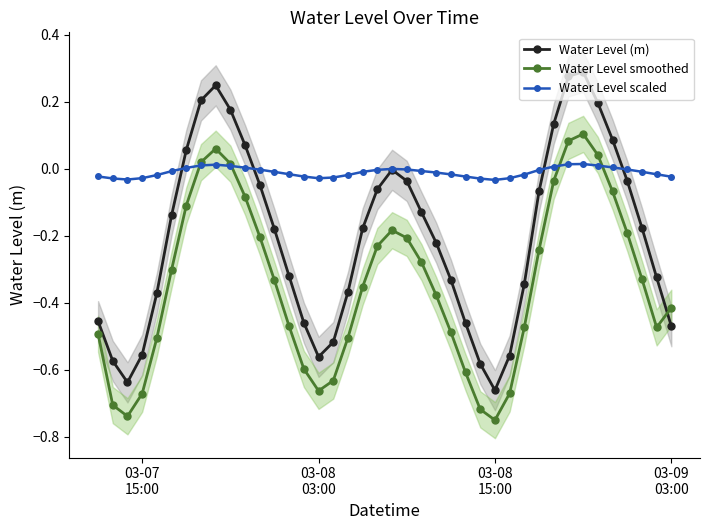

What is the minimum value shown in the chart?

-0.8